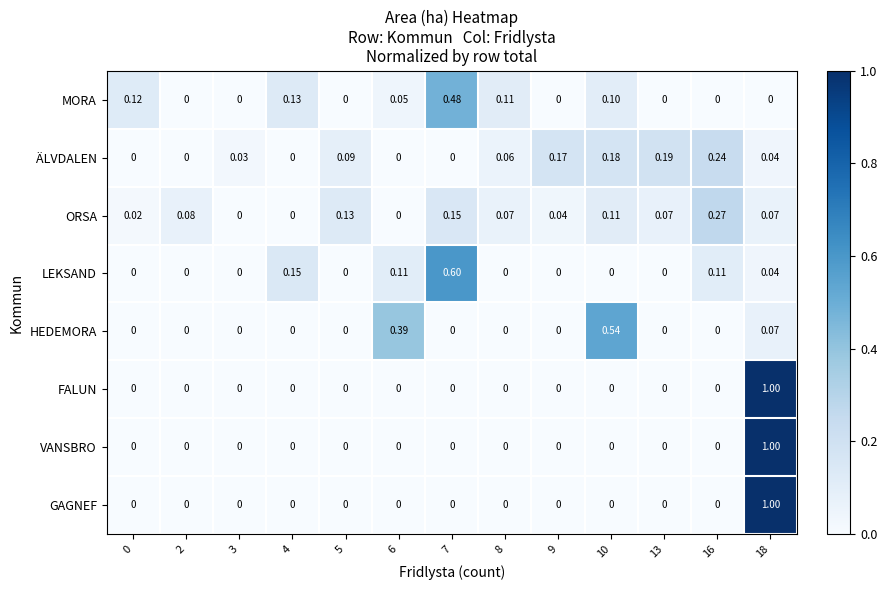

How many values in the ÄLVDALEN series exceed 0?

8